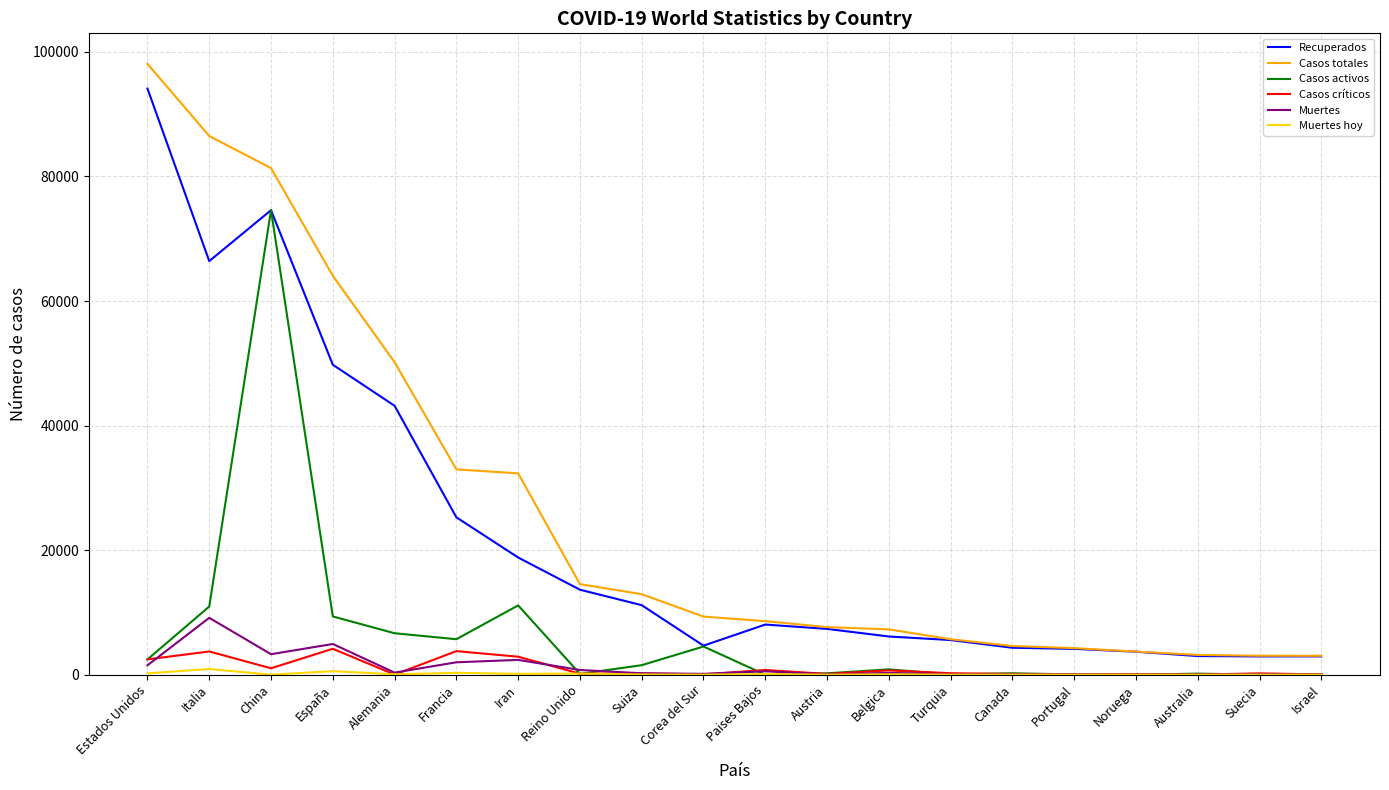

What is the sum of the Recuperados values at Suiza and Portugal?

15316